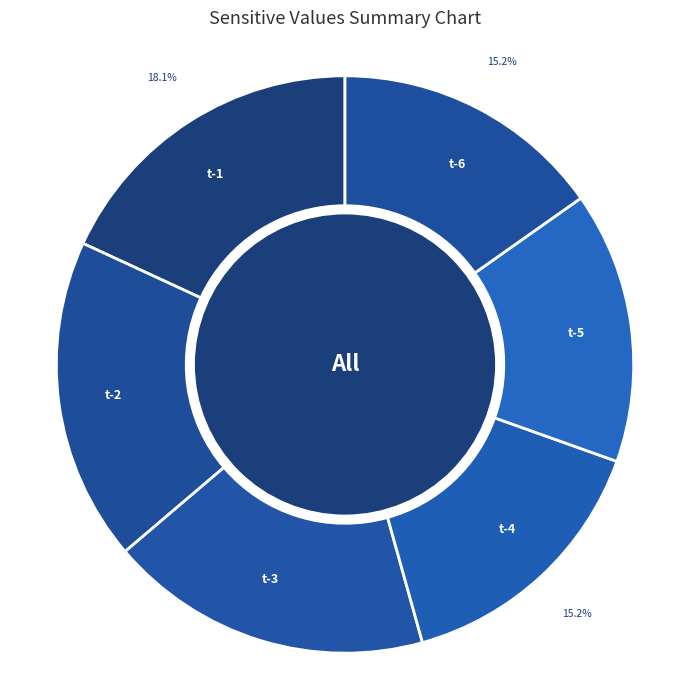

How many slices are in this pie chart?

6